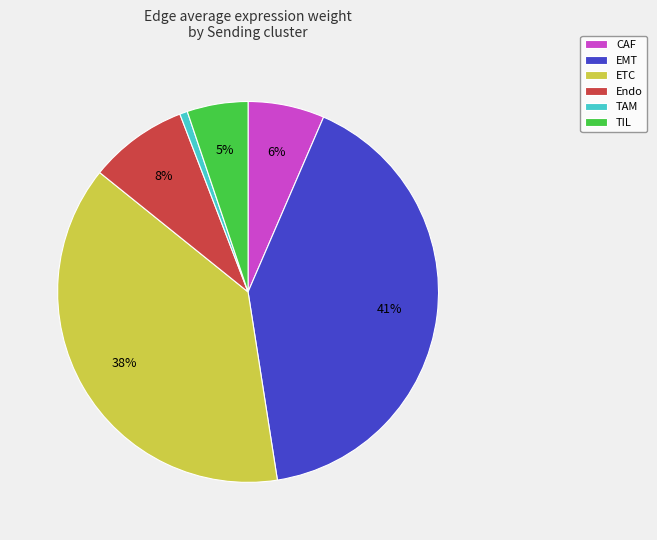

To the nearest percent, what is the difference between the largest and smallest slice percentages?

40%